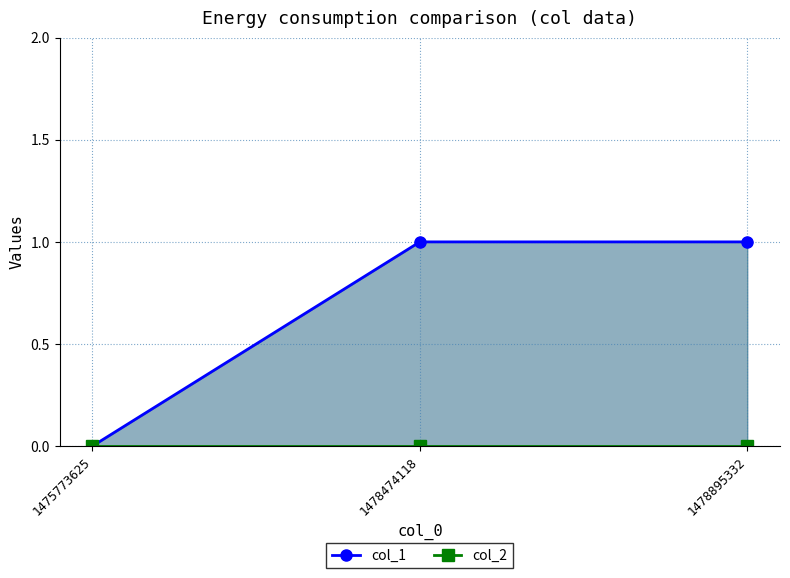

Reading left to right, extract all data points from this chart.

col_1: 1475773625=0	1478474118=1	1478895332=1
col_2: 1475773625=0	1478474118=0	1478895332=0